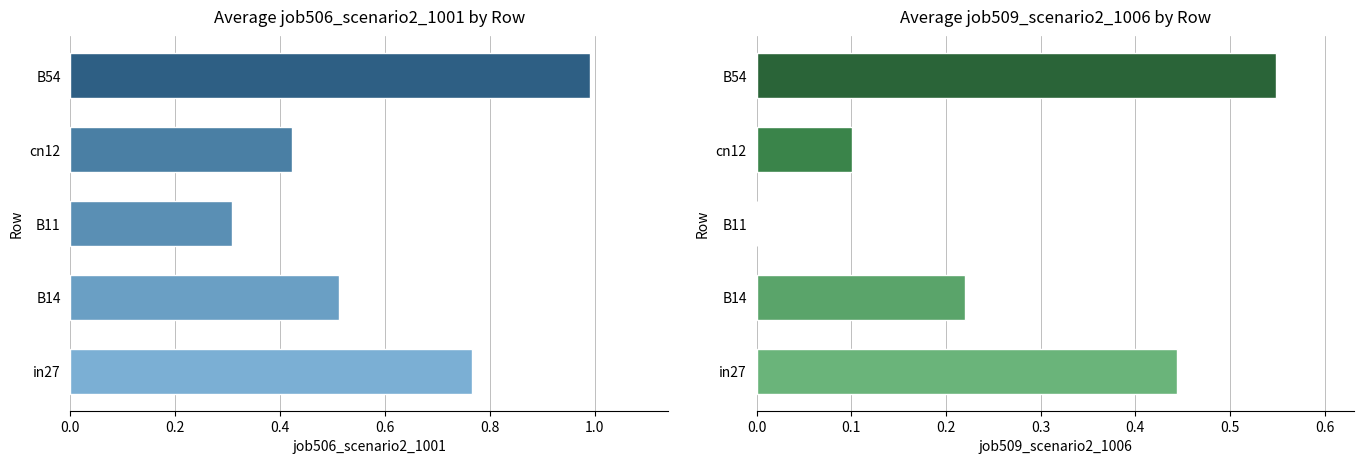

How many groups of bars are there?

5